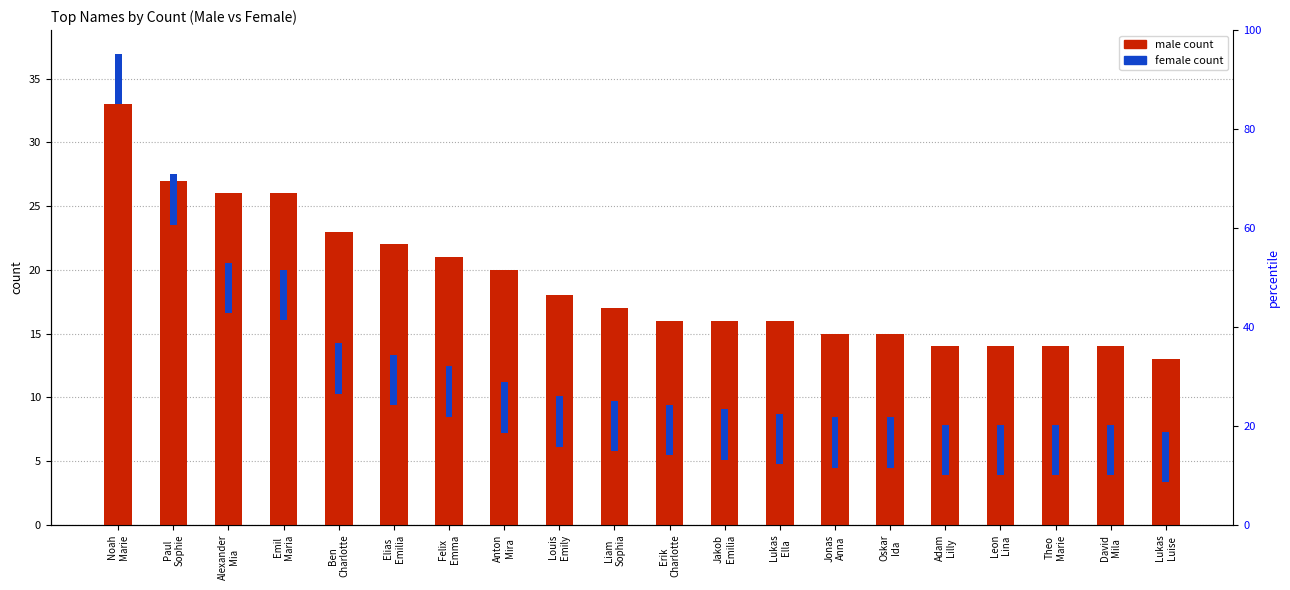

What is the value of the 2nd bar from the left?

27